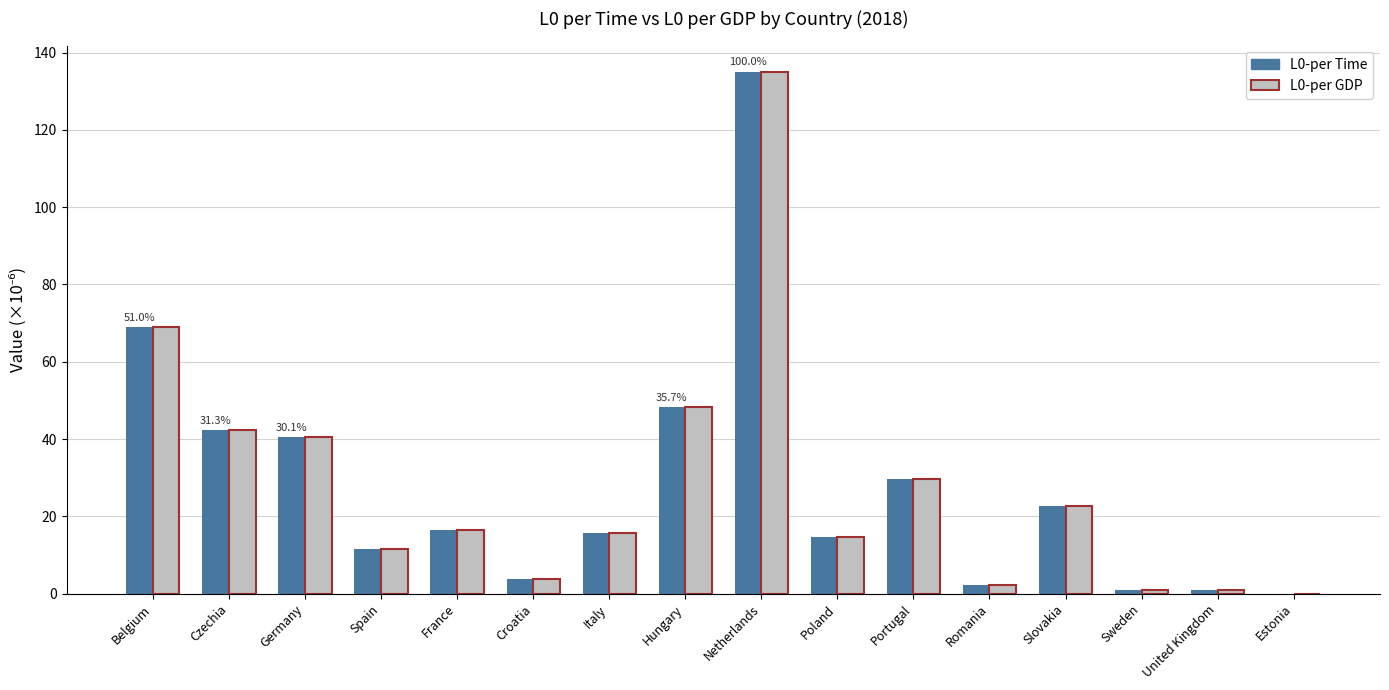

What is the sum of all L0-per GDP values?

453.9